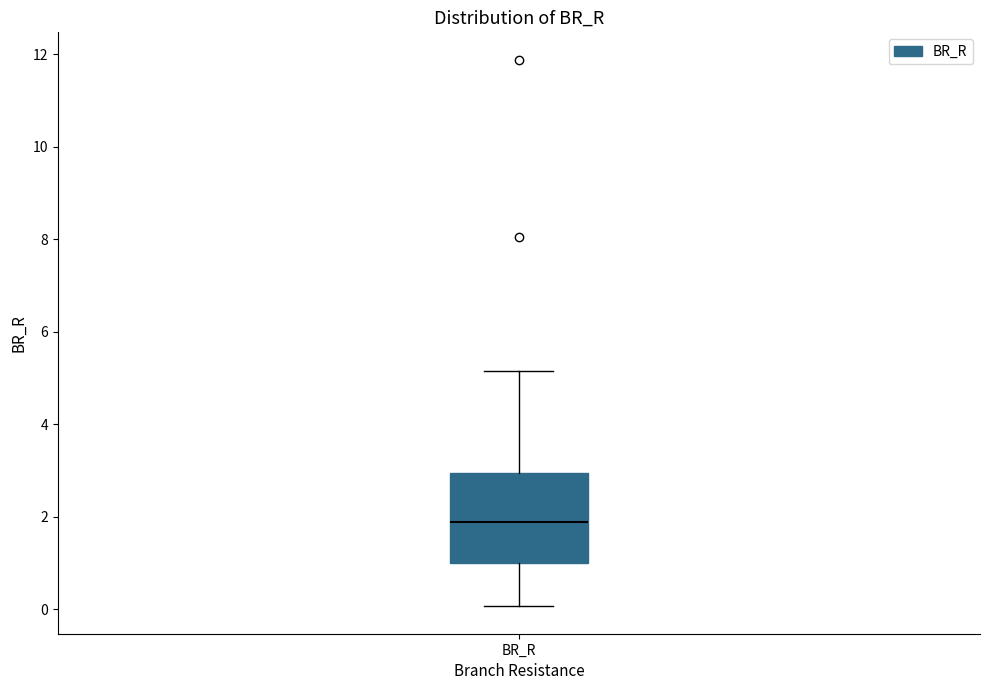

Transcribe this box plot: give where the median line is, the range the box spans, and where the two whiskers end, as read against the y-axis. The values are not printed on the chart, so give them approximately, as read against the axis.

median 1.8, box 1.0 to 3.0, whiskers 0.0 to 5.2